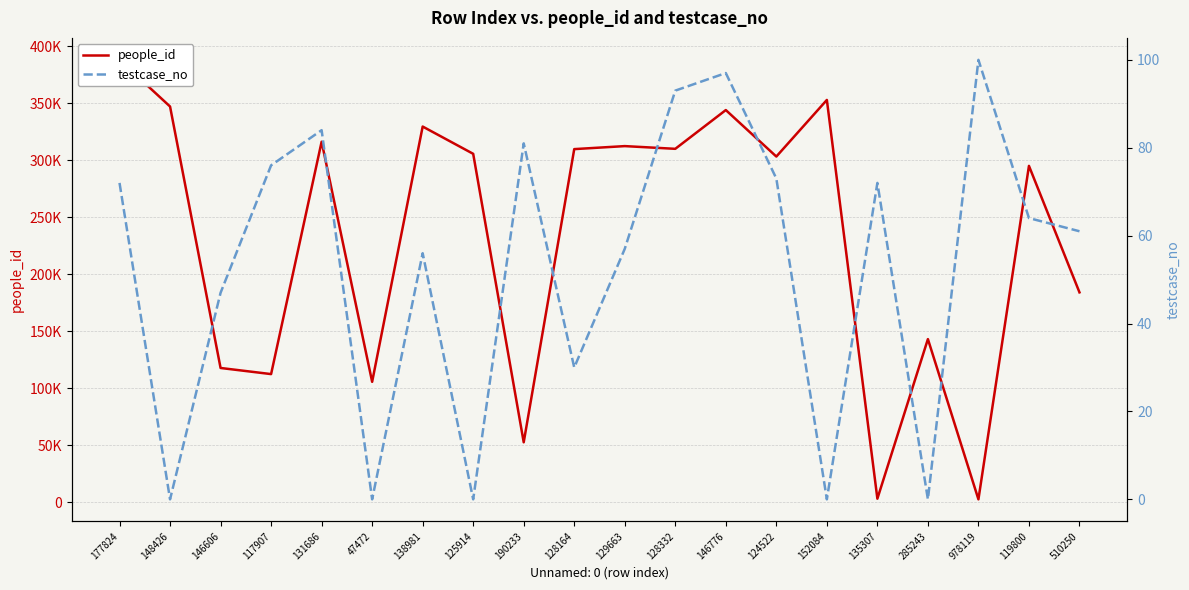

The testcase_no series shows 123 at 177824. True or false?

False